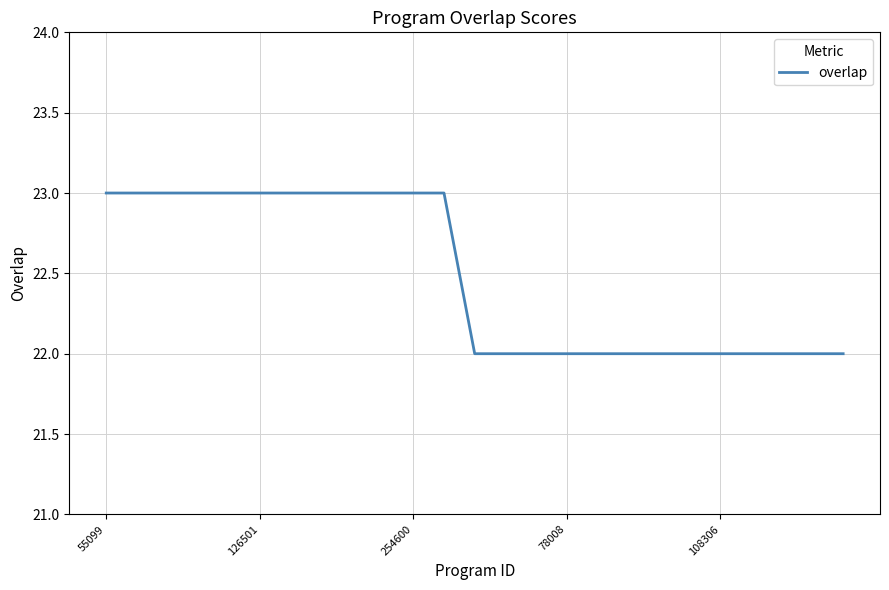

Count the number of data series in this chart.

1